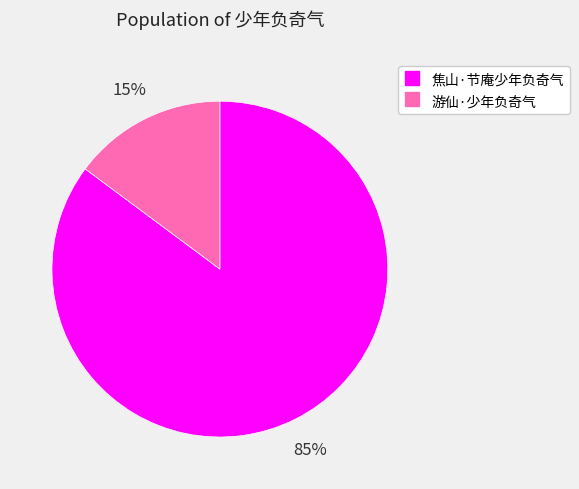

Do 游仙·少年负奇气 and 焦山·节庵少年负奇气 together represent more than half of the pie?

Yes